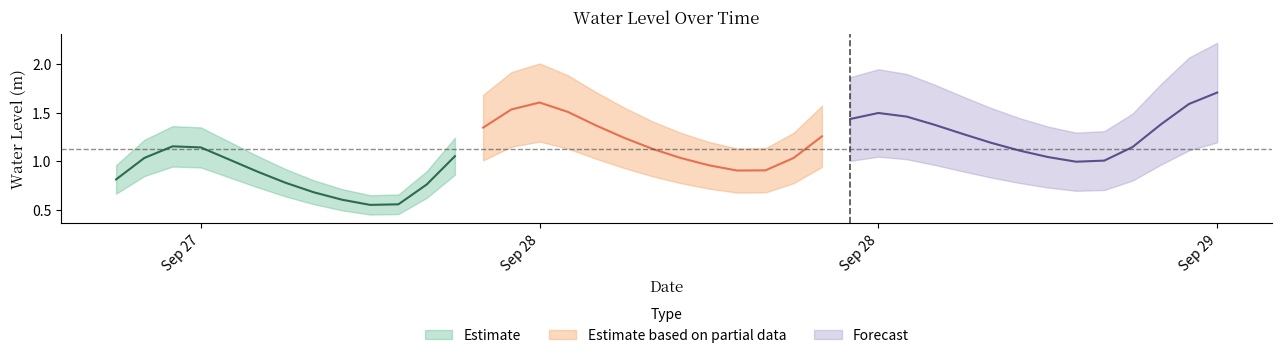

What is the sum of all values?

45.1